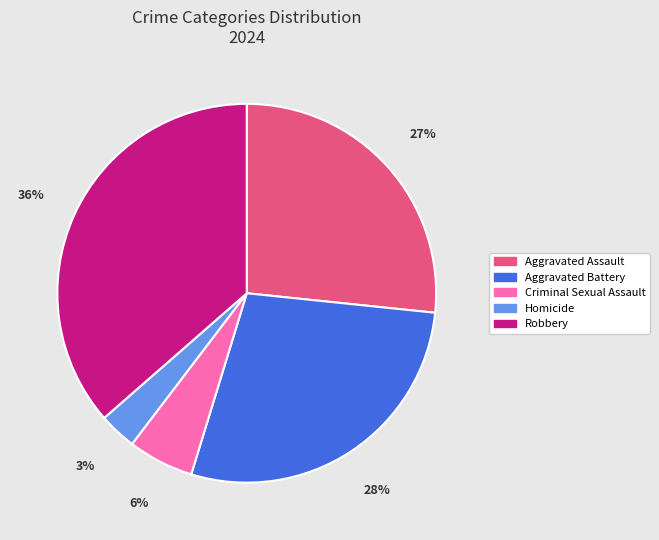

What is the smallest slice in the pie chart?

Homicide